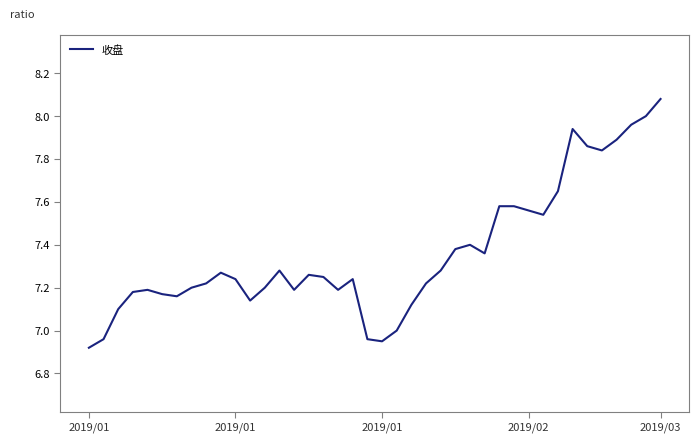

What is the difference between the second highest and minimum values?

1.1